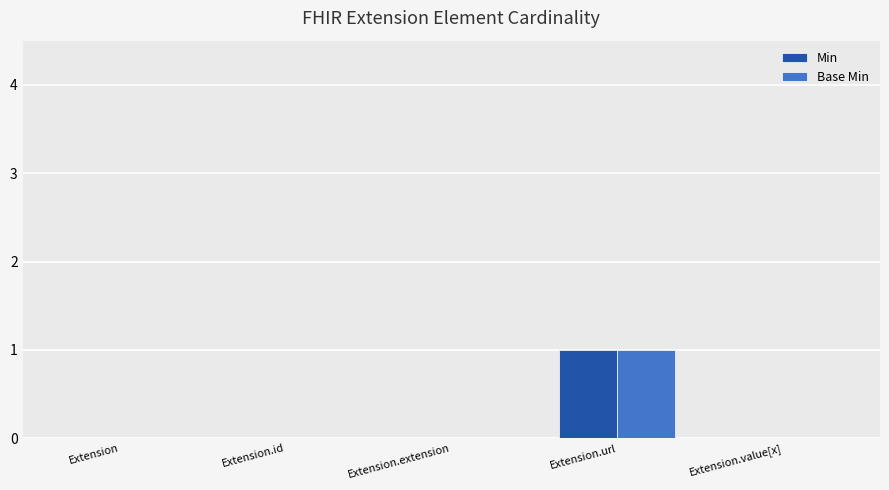

The value of Base Min at Extension.value[x] is 1. True or false?

False